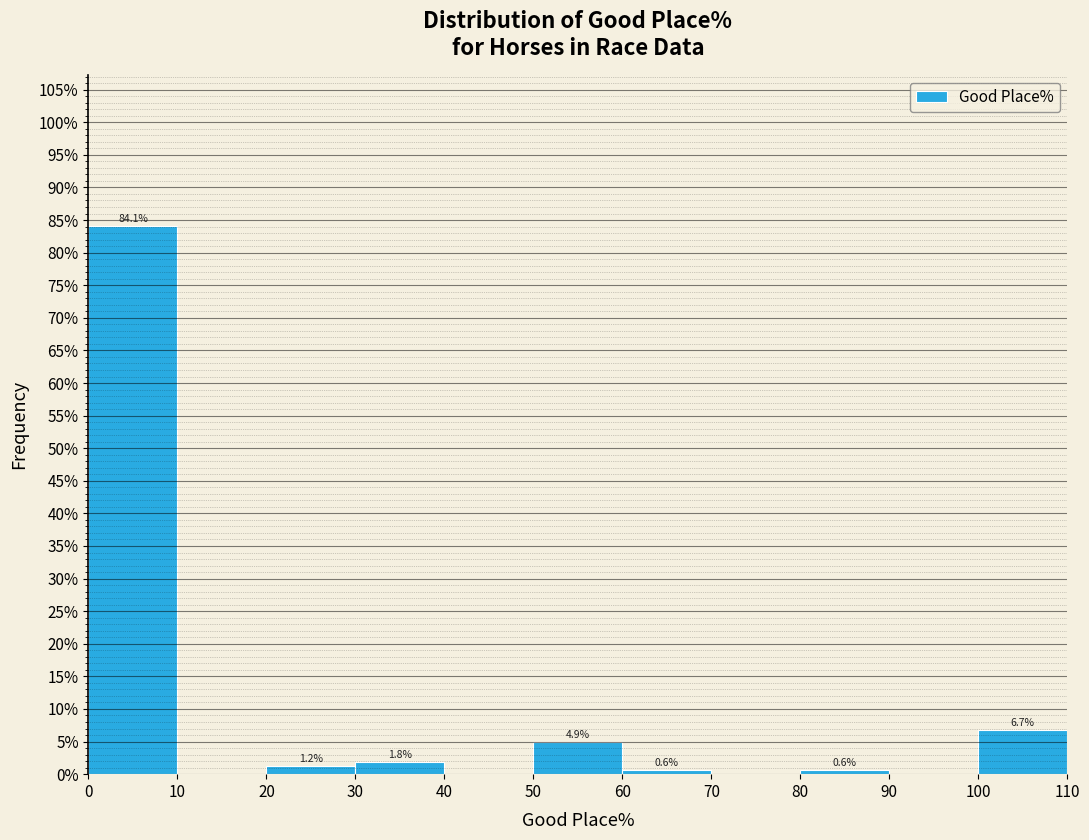

Over which range of the x-axis is the bar tallest?

0 to 10